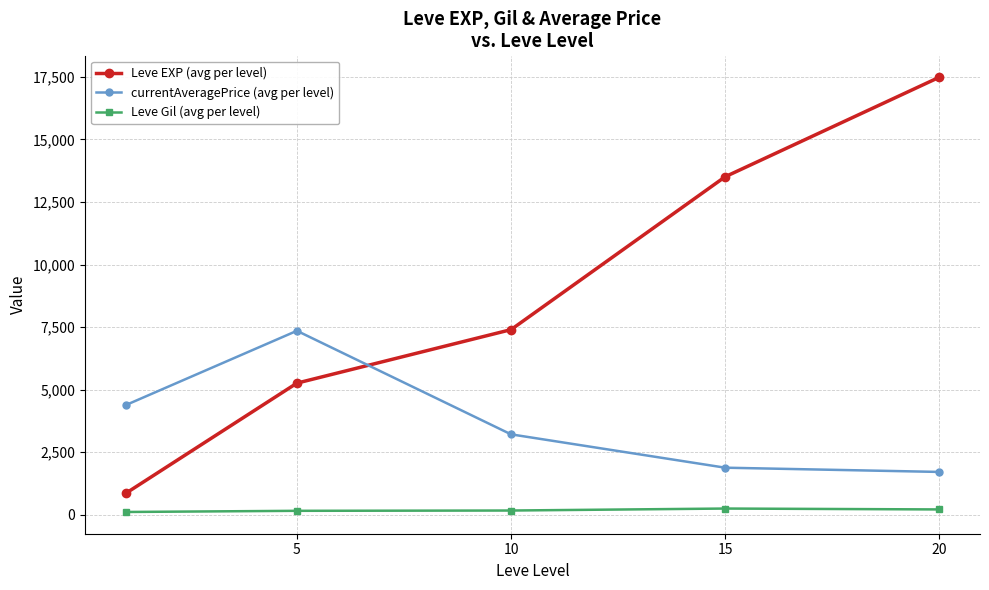

Which series has the widest spread of values?

Leve EXP (avg per level)